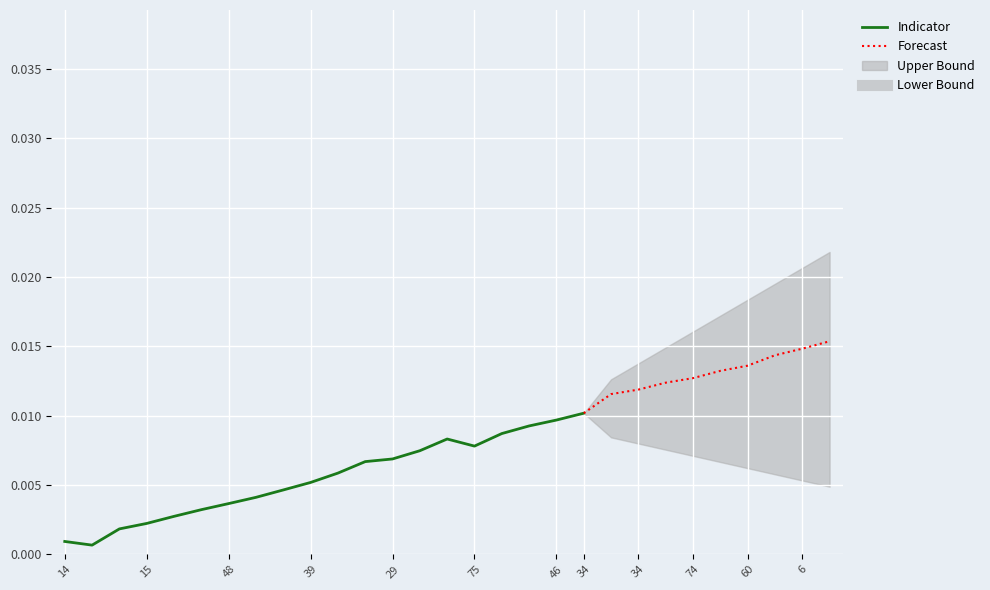

True or false: Lower Bound and Points:0 cross at least once.

False